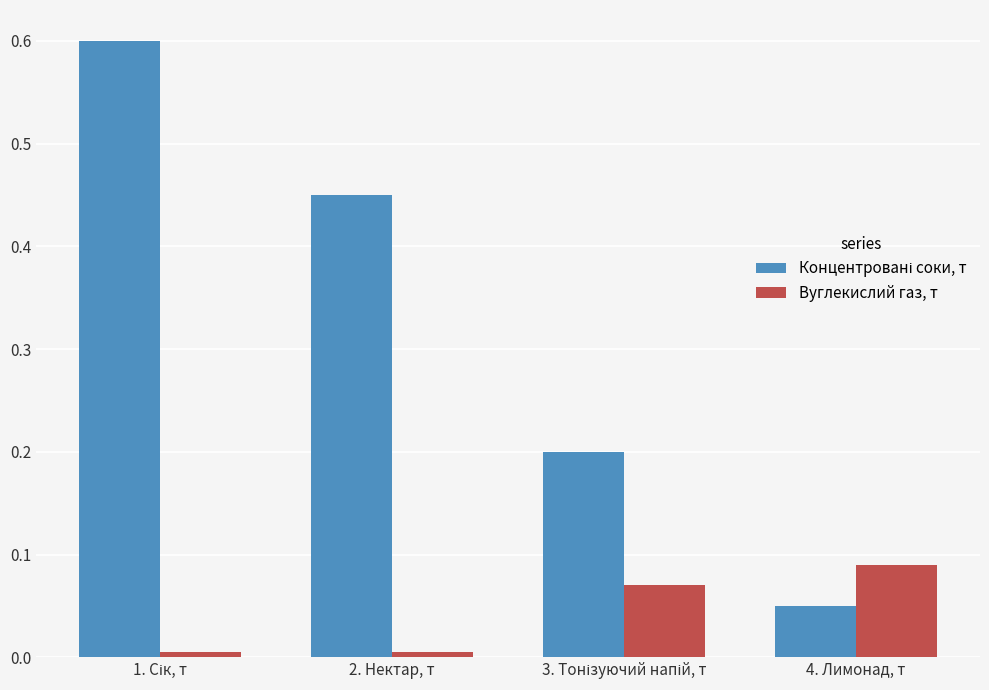

Which category has the highest value in the Вуглекислий газ, т series?

4. Лимонад, т